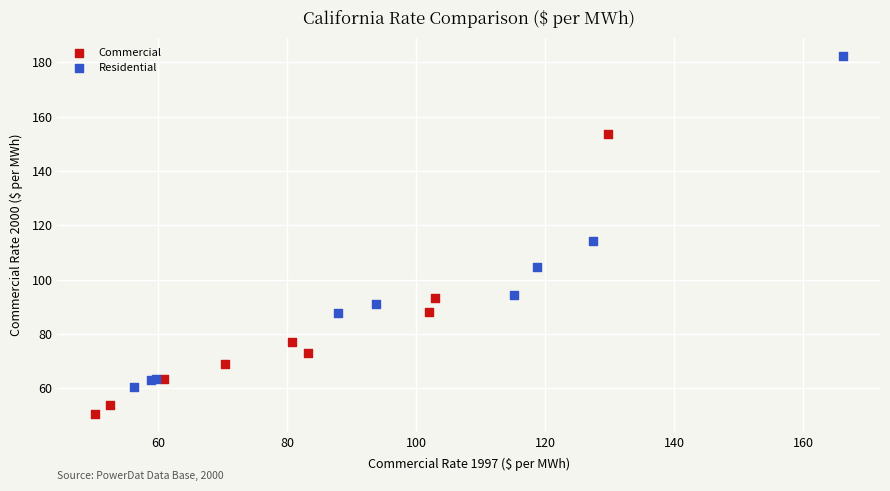

Which series reaches the maximum Y coordinate?

Residential